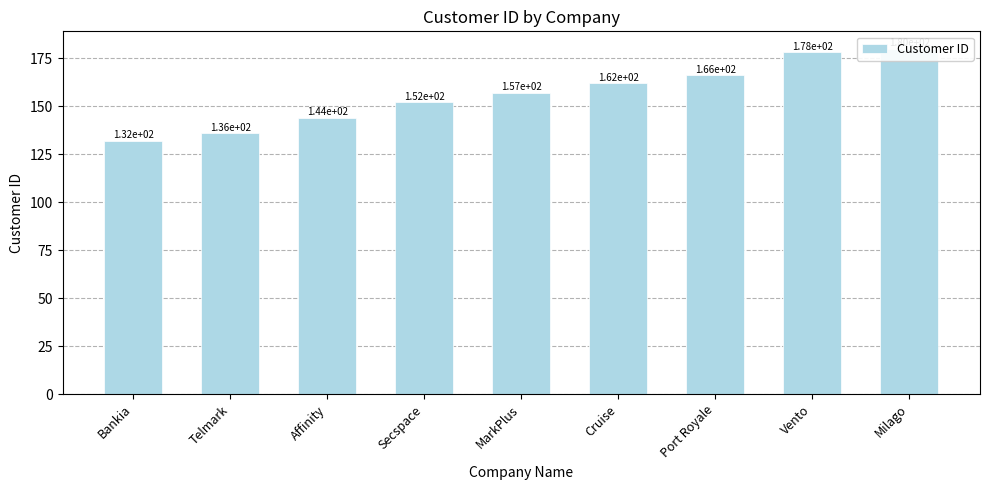

List the labels in order of value, smallest first.

Bankia, Telmark, Affinity, Secspace, MarkPlus, Cruise, Port Royale, Vento, Milago